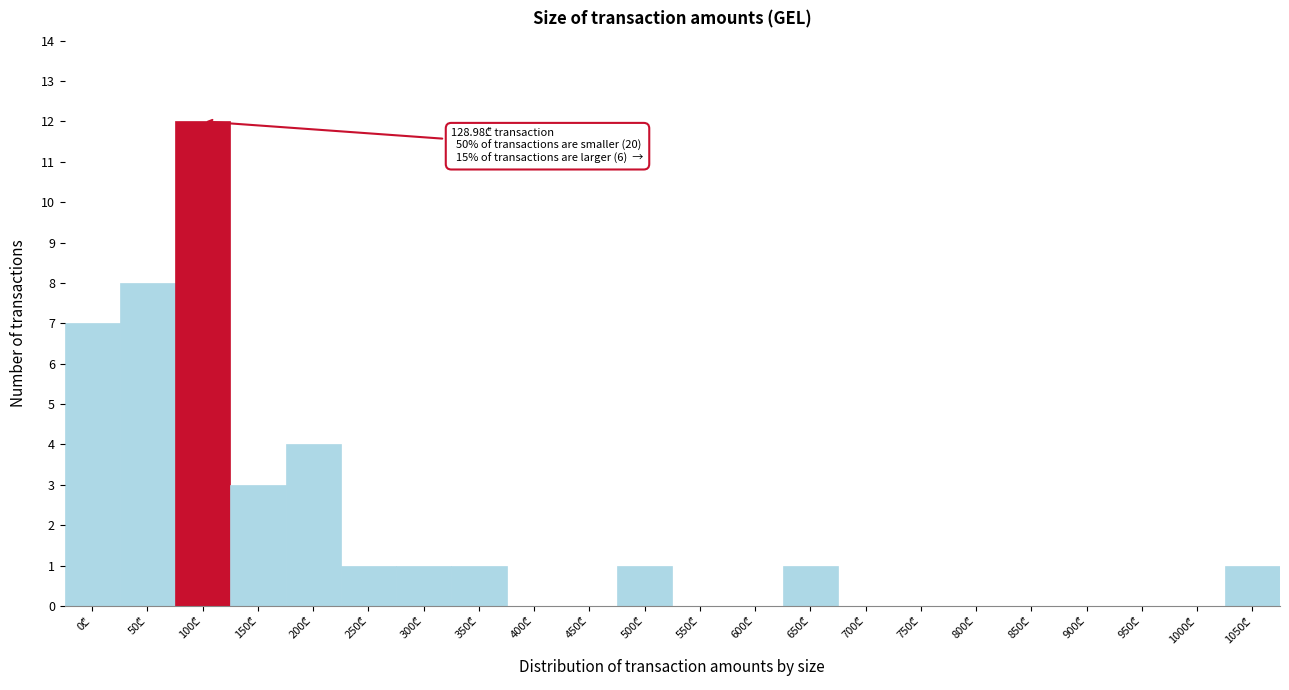

What is the maximum value shown in the chart?

12